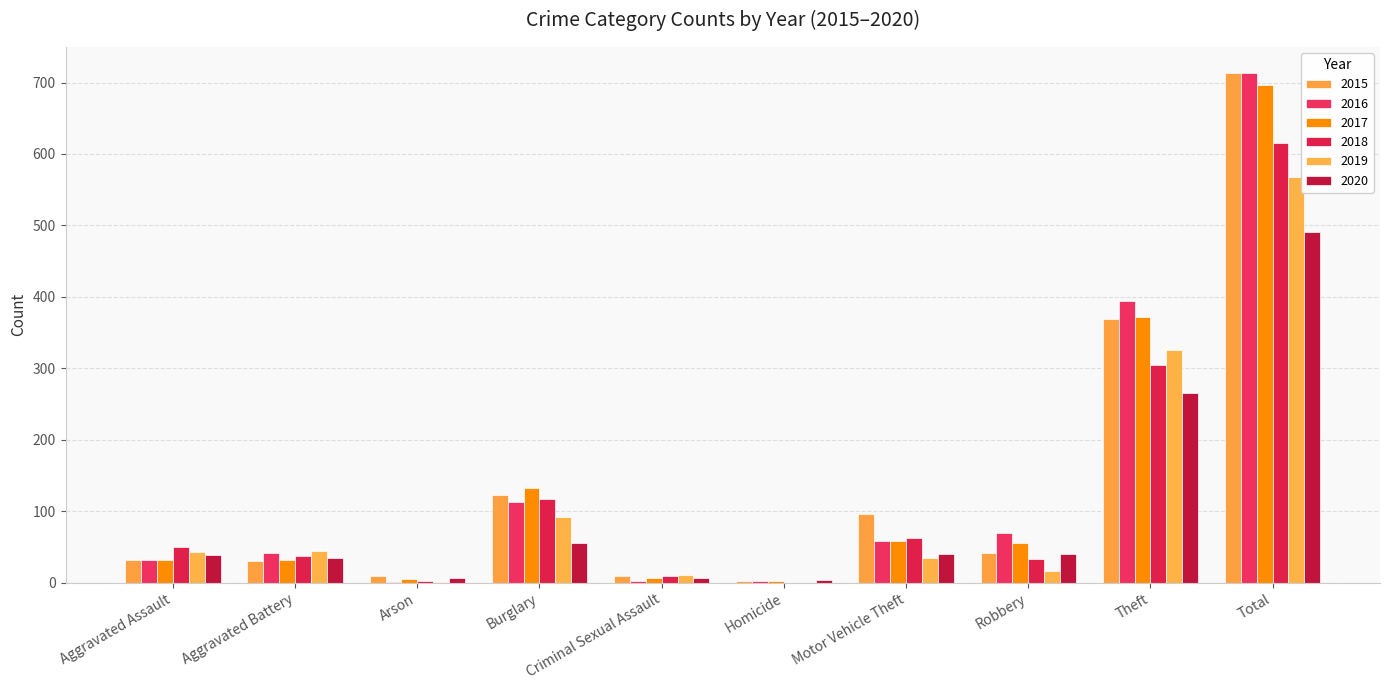

How many data points does each series have?

10